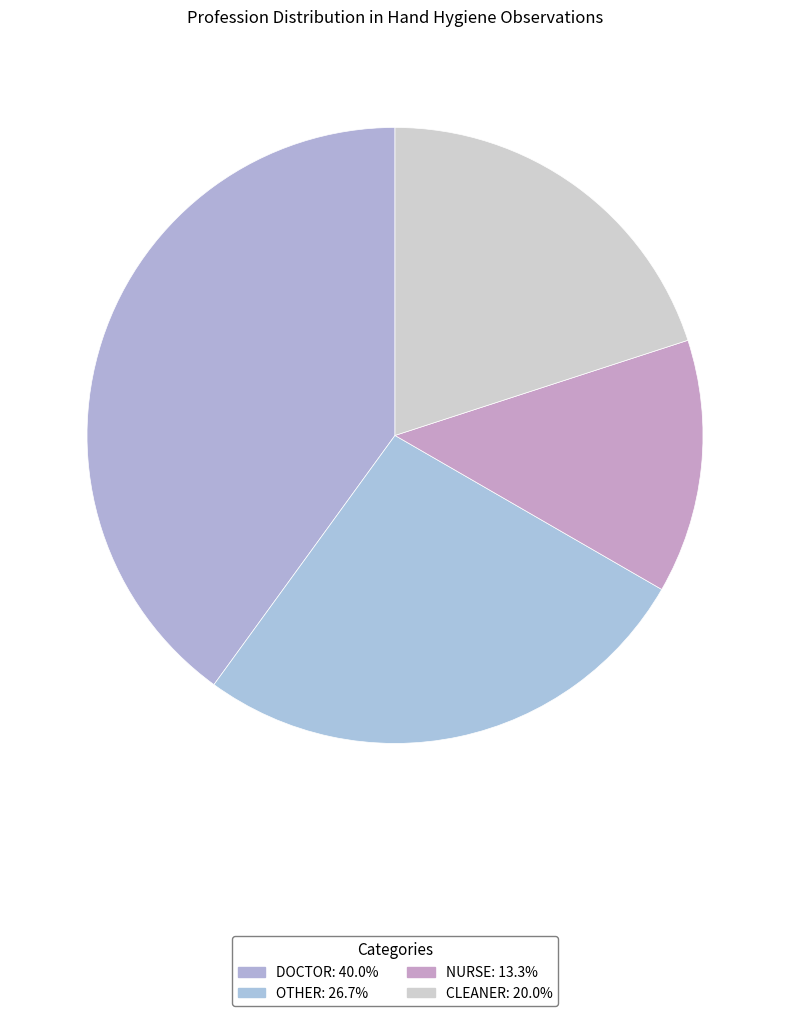

How much of the chart is everything except DOCTOR?

60.0%